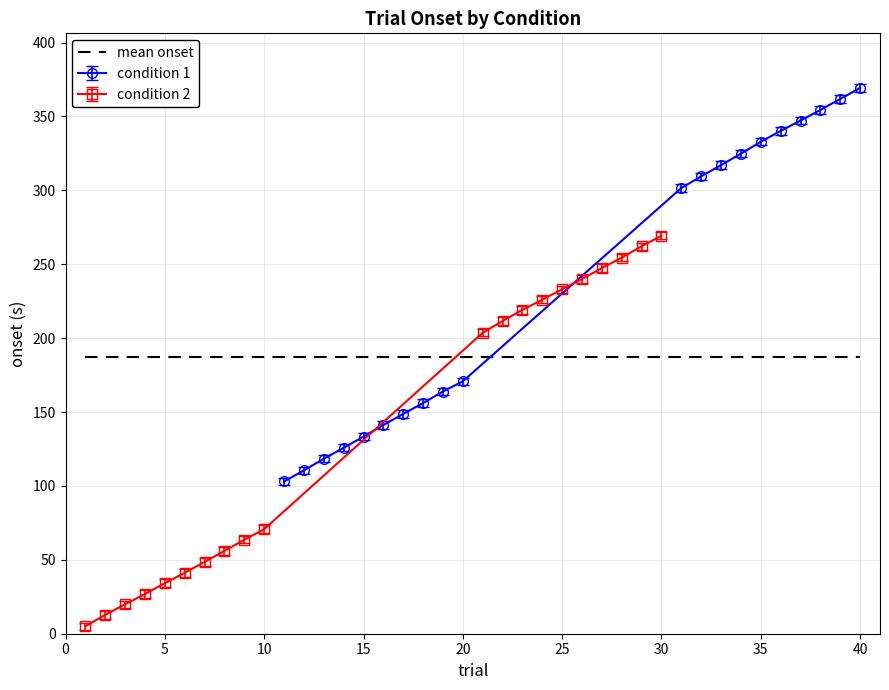

True or false: trial_cond1 and onset_cond1 intersect in this chart.

False